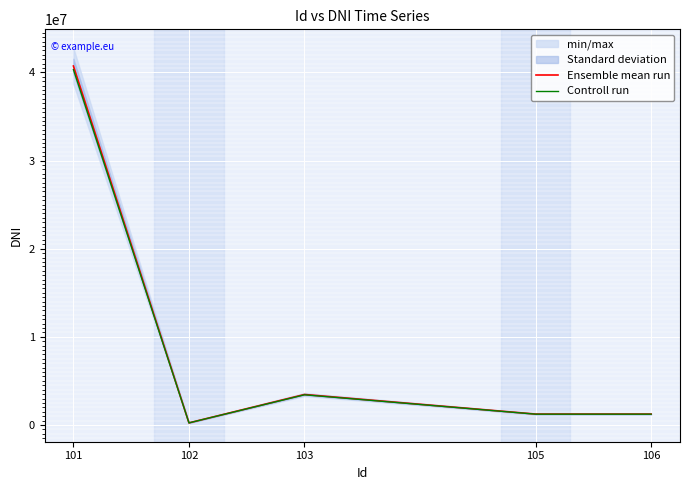

Which has a higher value, 106 or 103?

103